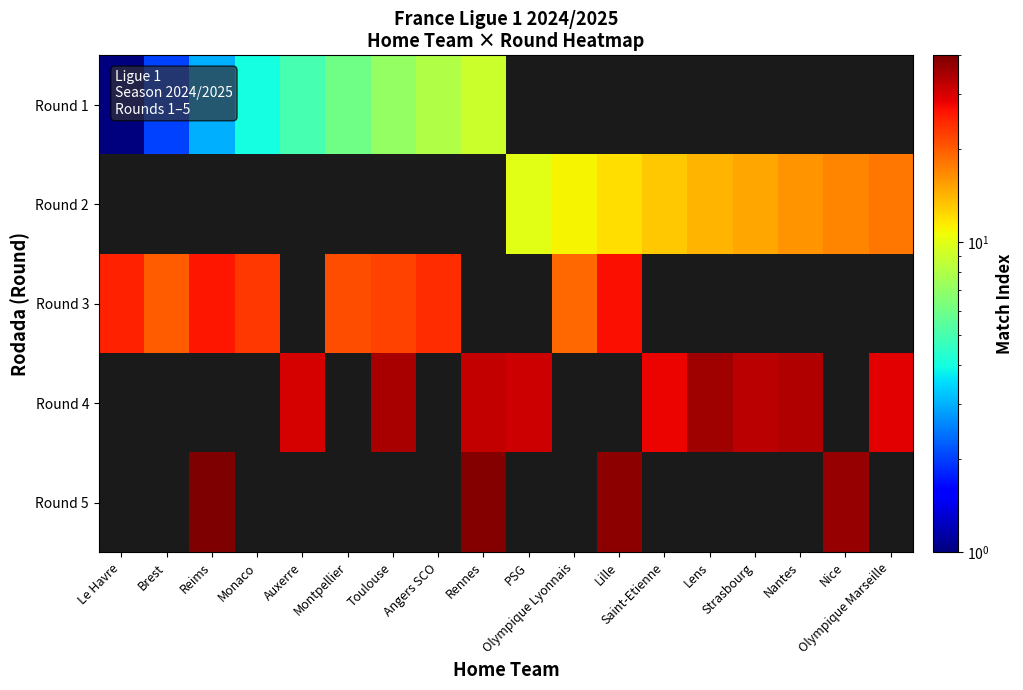

What is the spread (max minus min) of values at Lille?

38